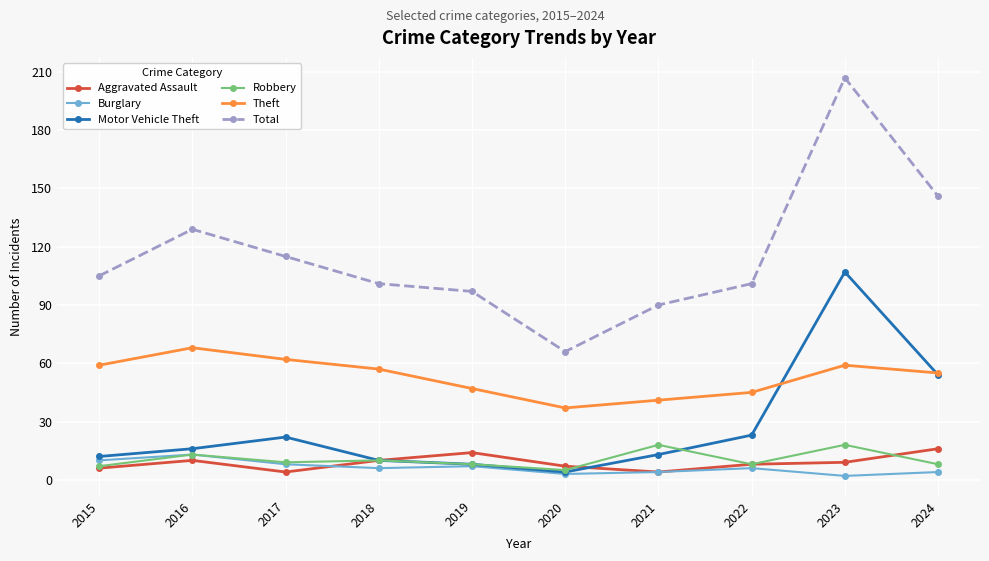

How many values in the Theft series are below 57?

5